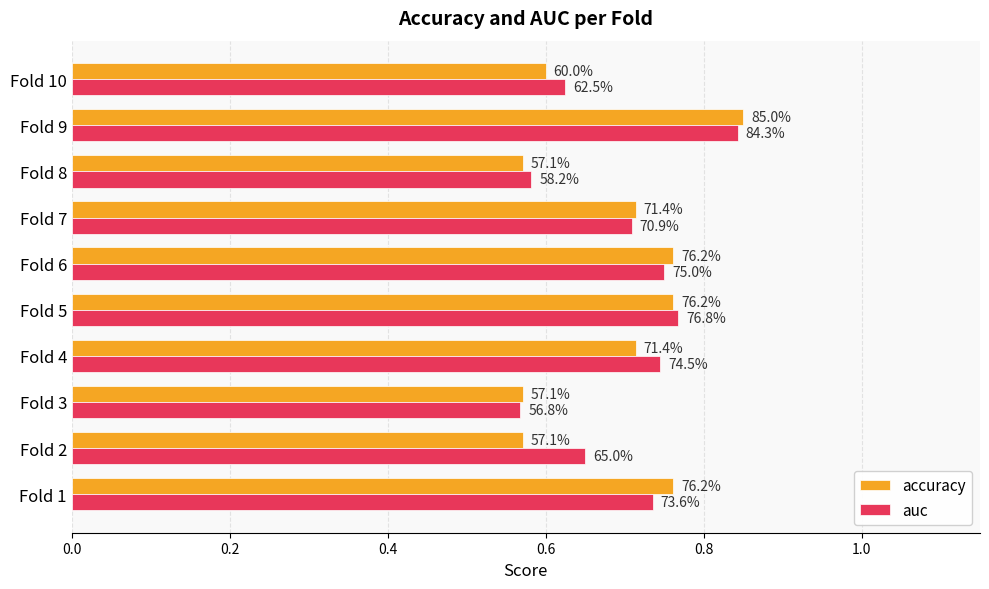

What are all the series names shown in the legend?

accuracy, auc